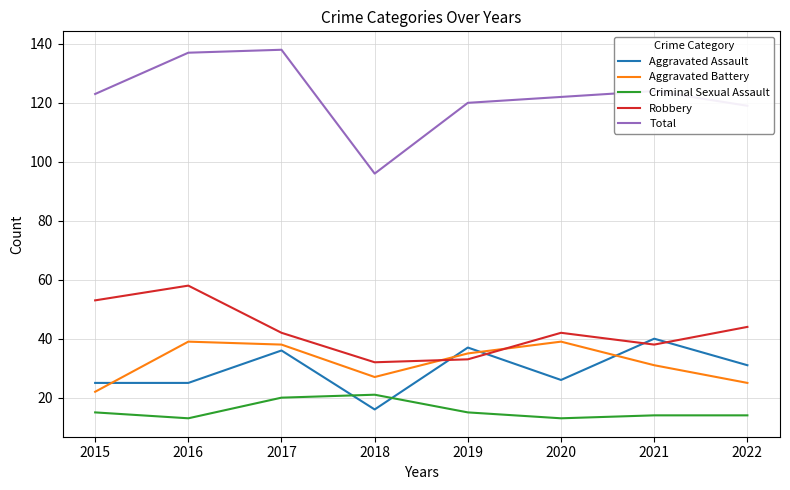

Is the value of Robbery at 2016 greater than the value of Aggravated Assault at 2019?

Yes